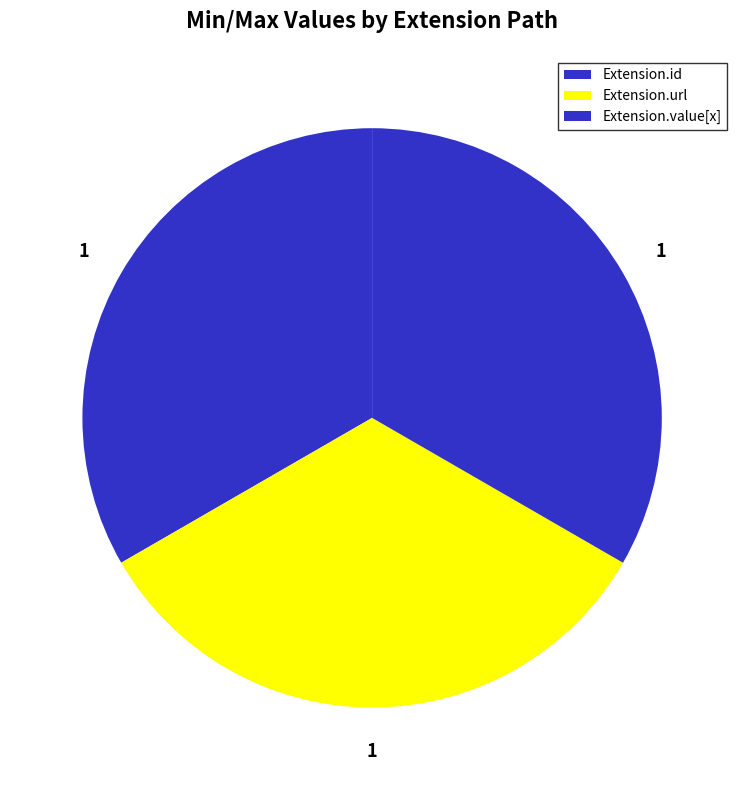

Which category has the biggest portion of the pie?

Extension.url